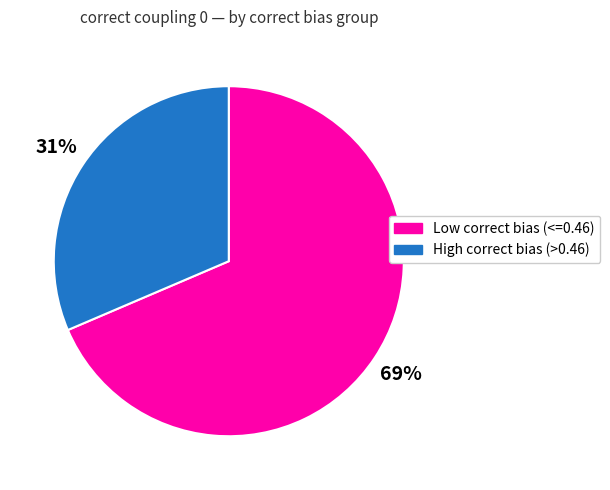

To the nearest percent, what is the average slice percentage?

50%